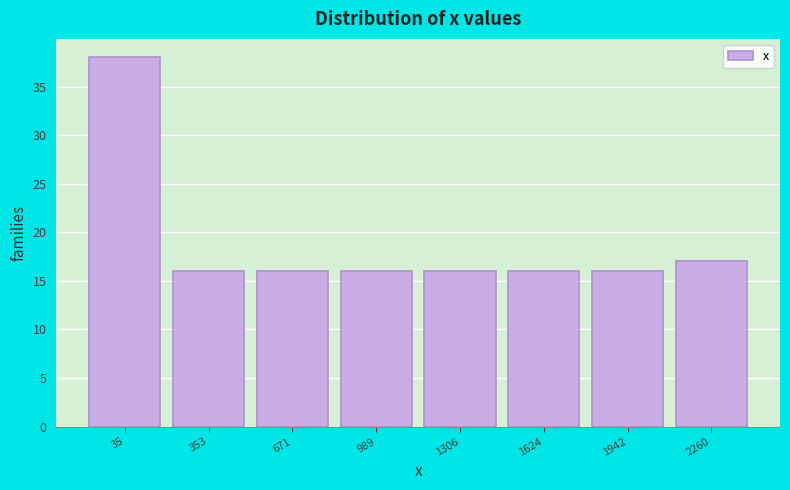

How tall is the bar that spans -100 to 200 on the x-axis? Neither the bar edges nor the heights are printed on the chart, so give them approximately, as read against the axes.

38